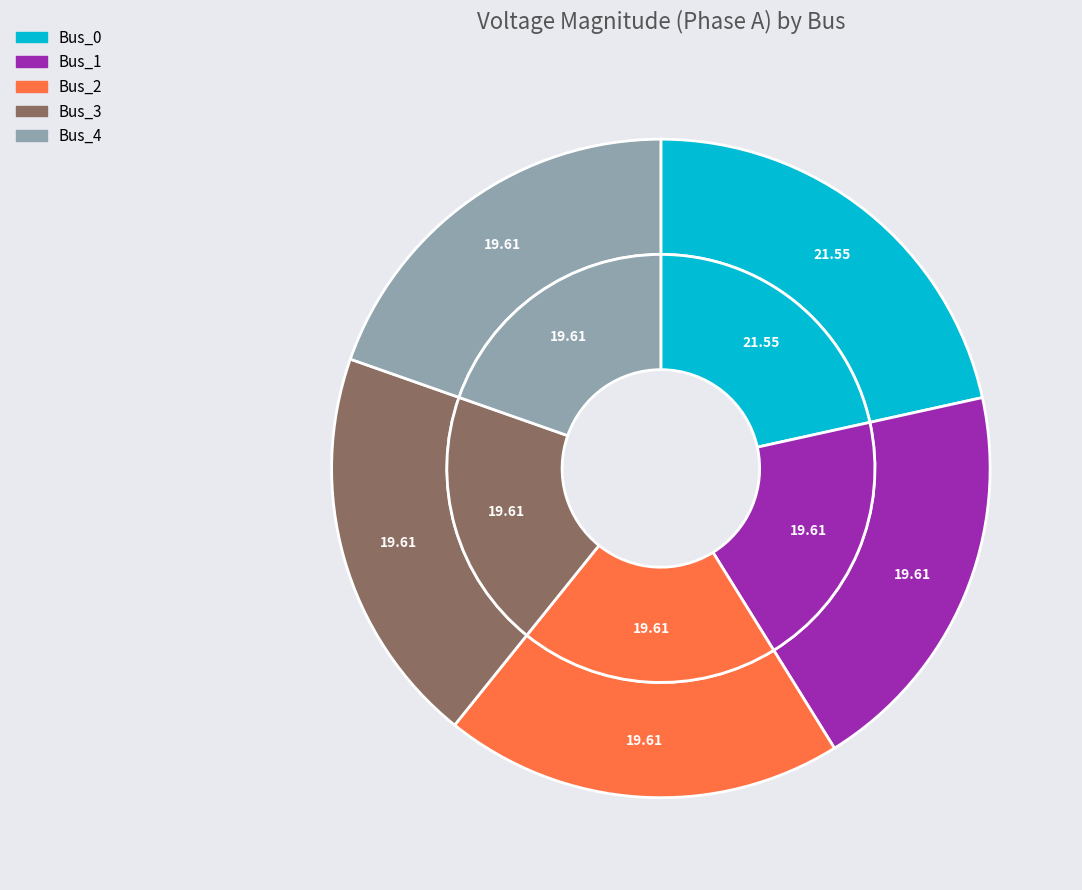

Which category has the biggest portion of the pie?

Bus_0